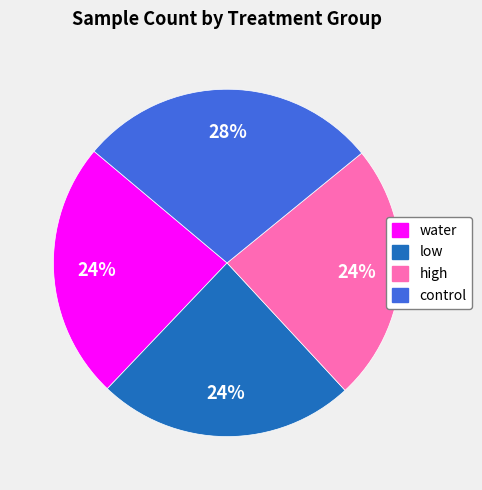

What percentage is the control slice, to the nearest percent?

28%